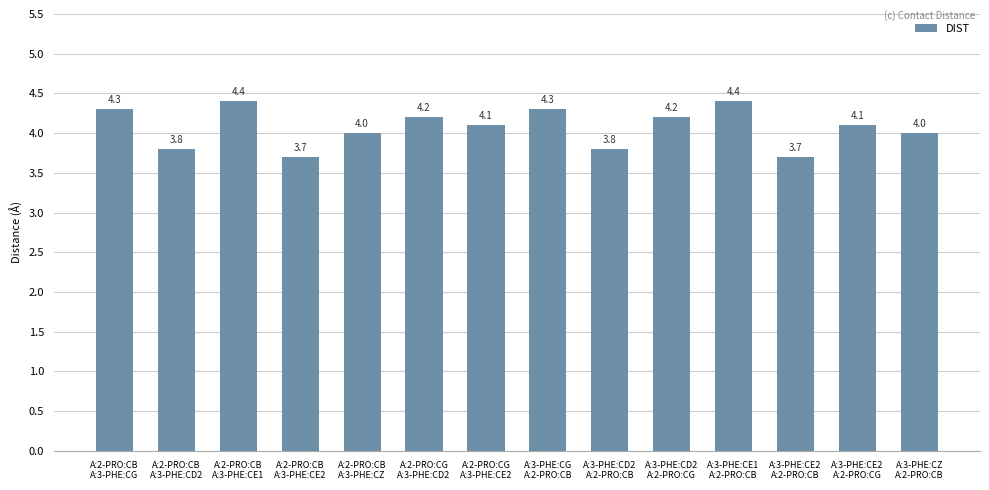

Count the number of categories in the chart.

14